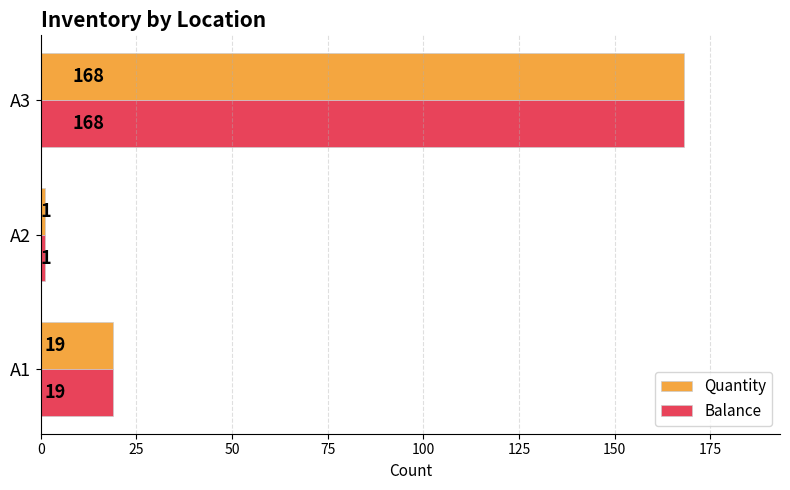

What is the greatest value displayed?

168